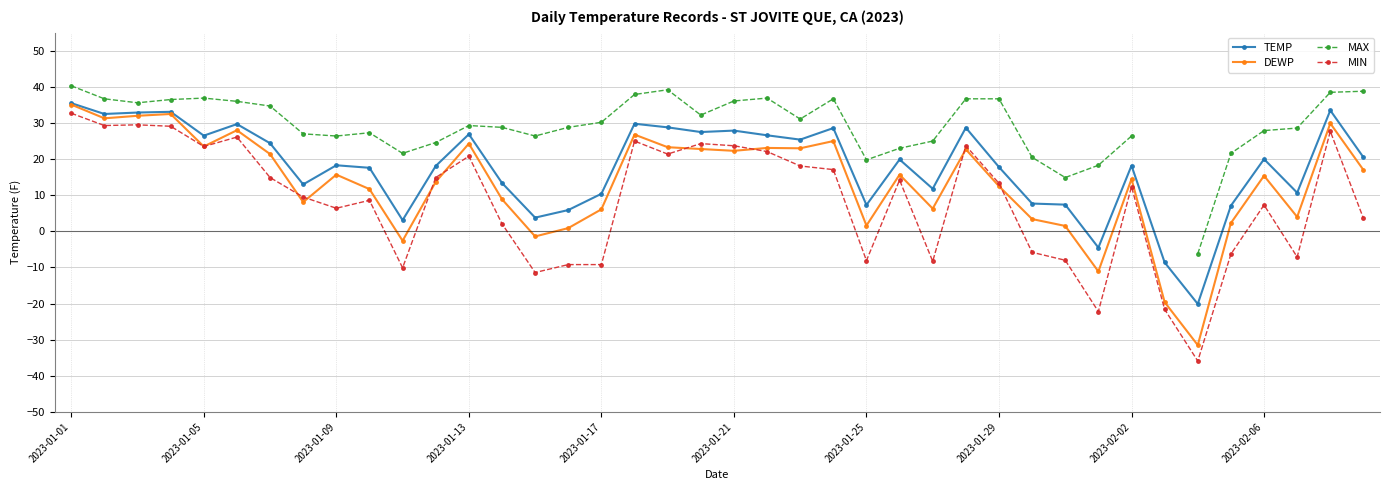

The TEMP series shows 18.3 at 2023-01-09. True or false?

True